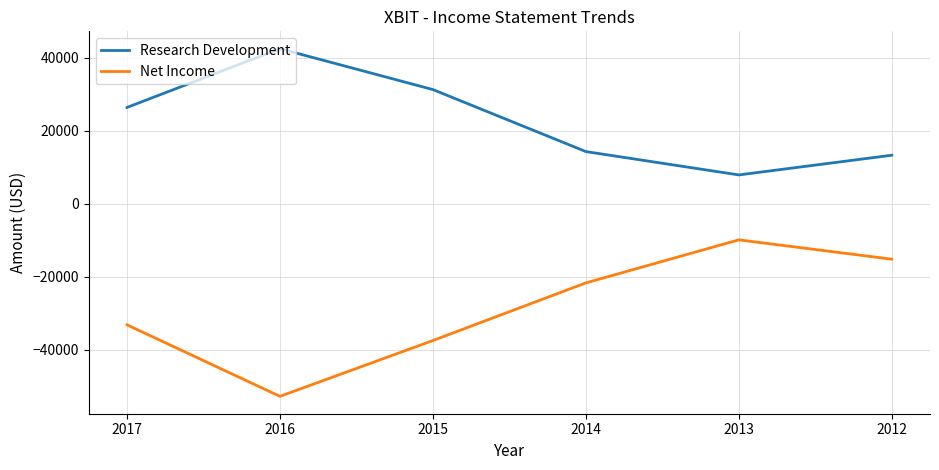

True or false: Research Development and Net Income cross at least once.

False